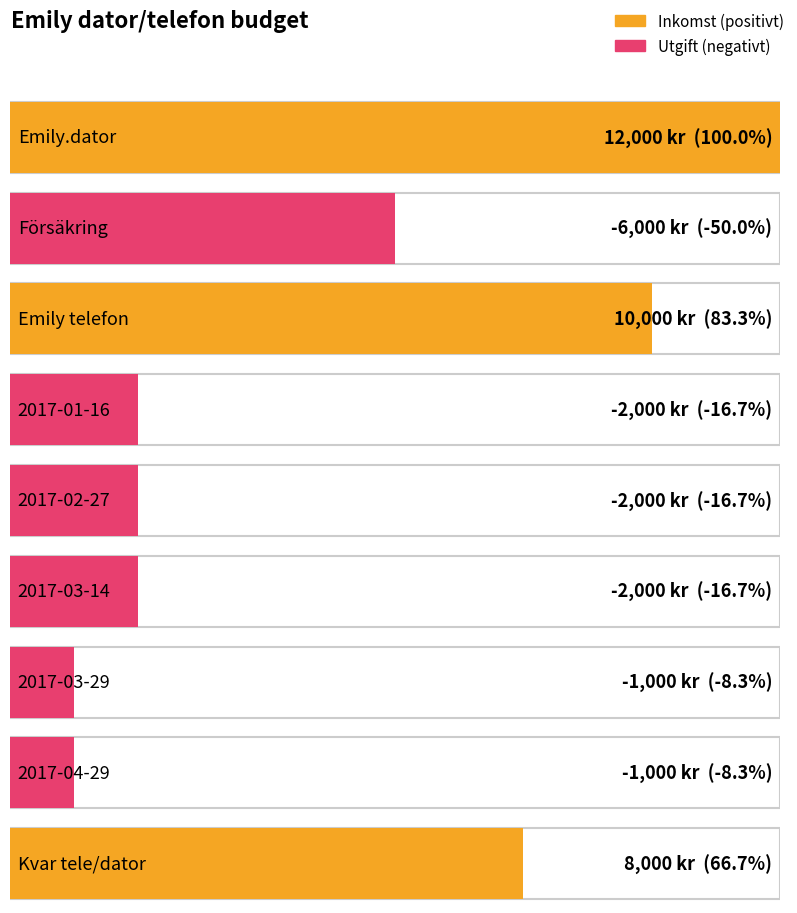

True or false: the data shows -552 at 2017-03-29.

False